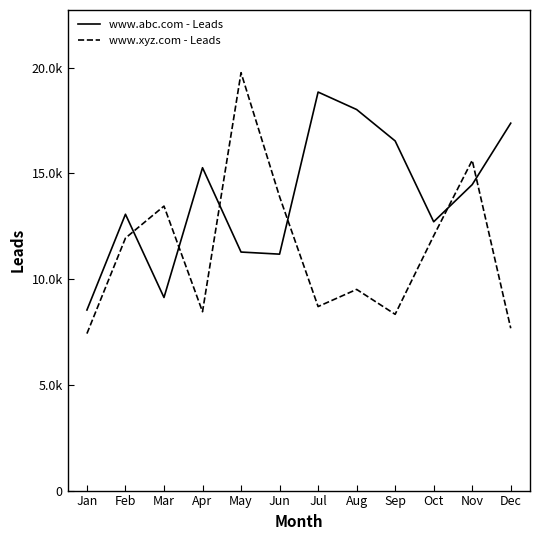

At which label does www.xyz.com - Leads reach its peak?

May